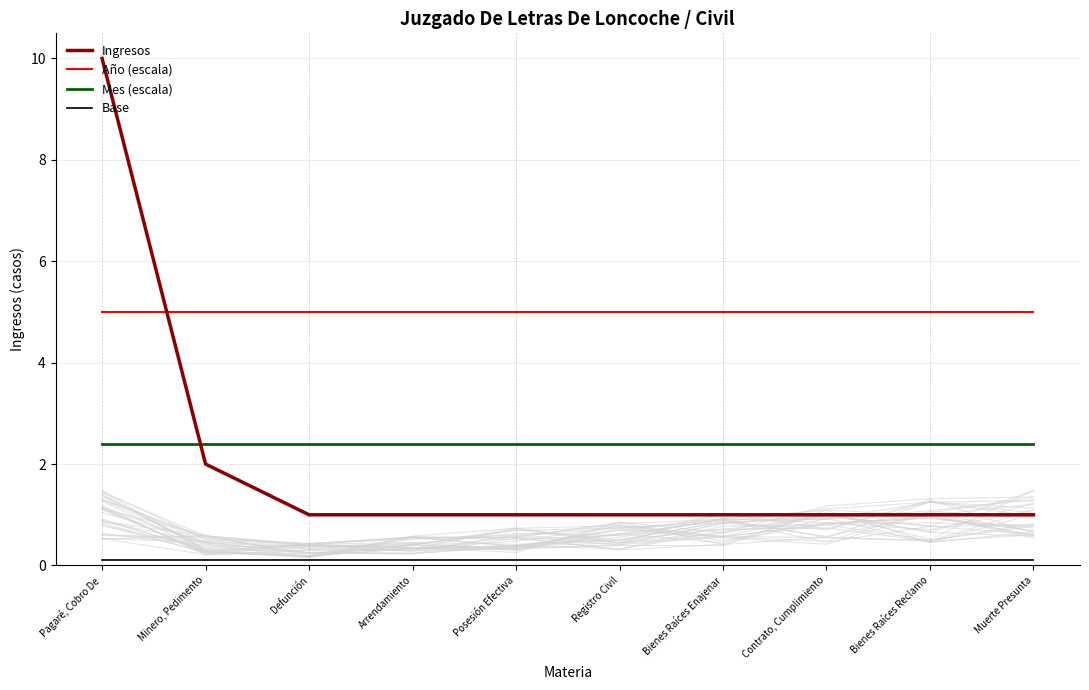

At which label does Ingresos reach its peak?

Pagaré, Cobro De